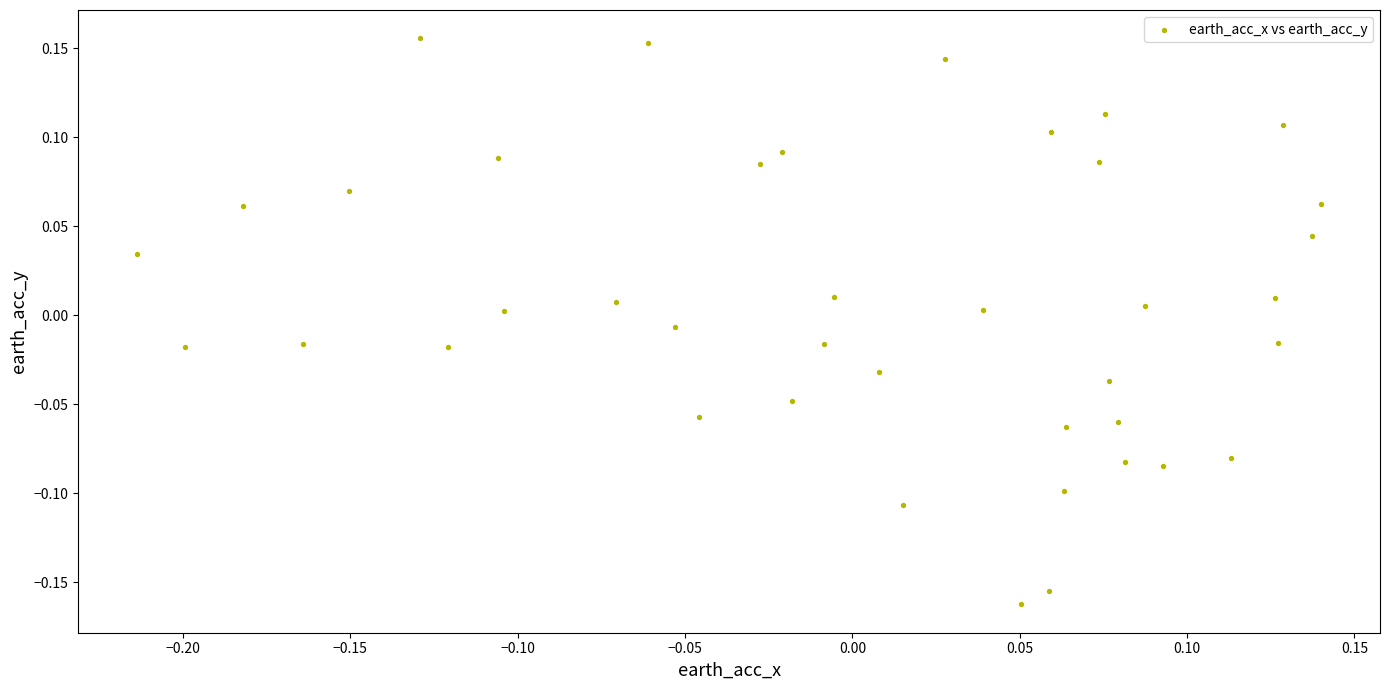

What is the range of Y values (max minus min)?

0.3